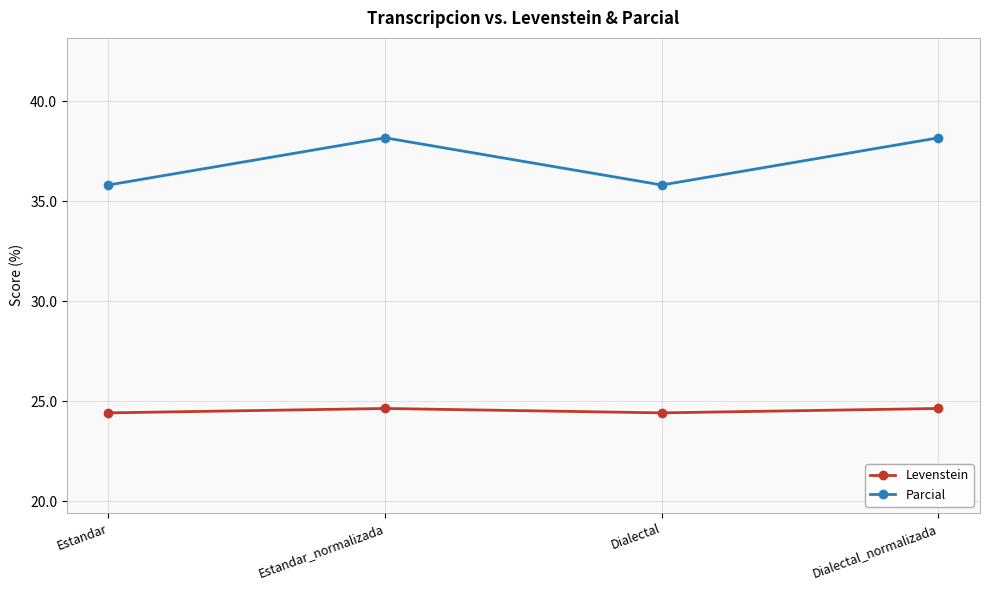

True or false: Levenstein and Parcial intersect in this chart.

False